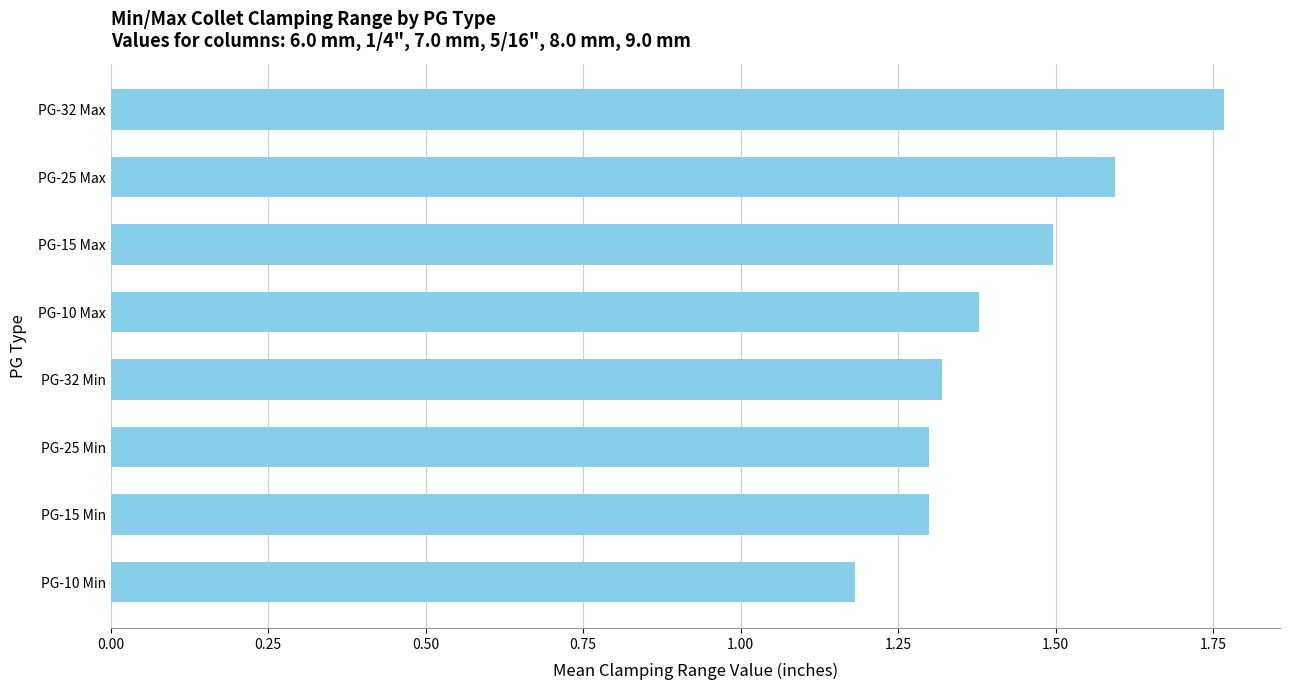

What is the difference between the maximum and second lowest values?

0.5